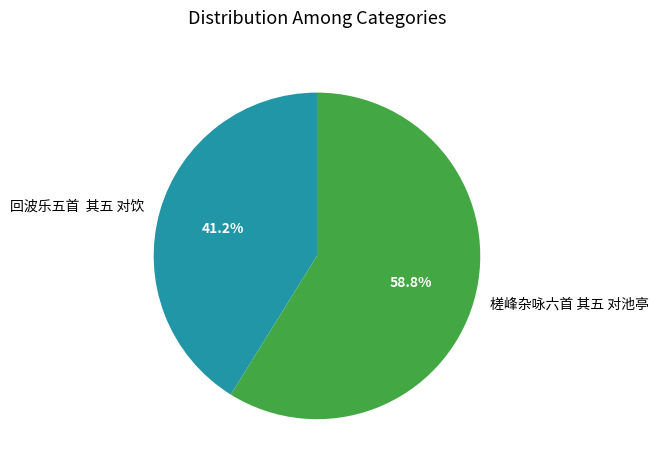

Which category accounts for the majority?

槎峰杂咏六首 其五 对池亭